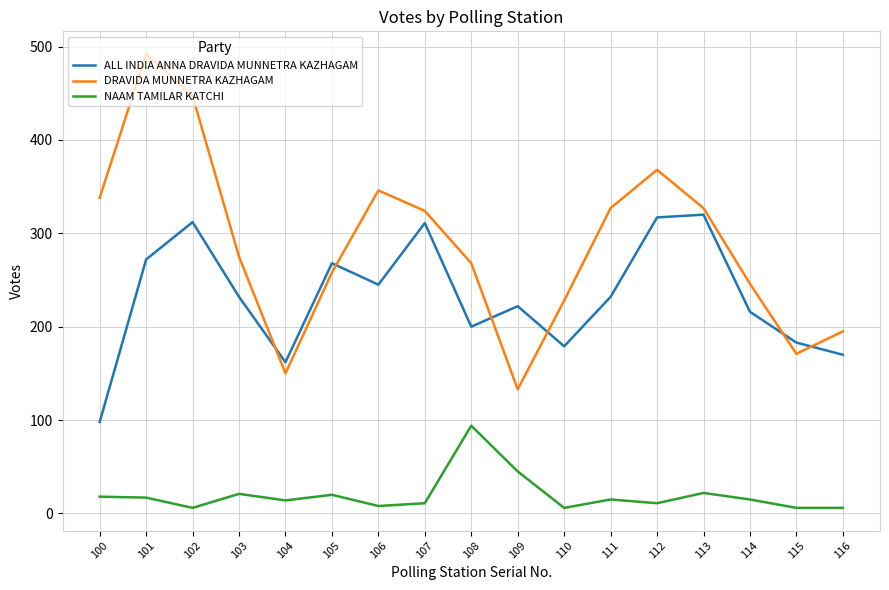

True or false: DRAVIDA MUNNETRA KAZHAGAM has more than 1 points higher than both neighbors.

True